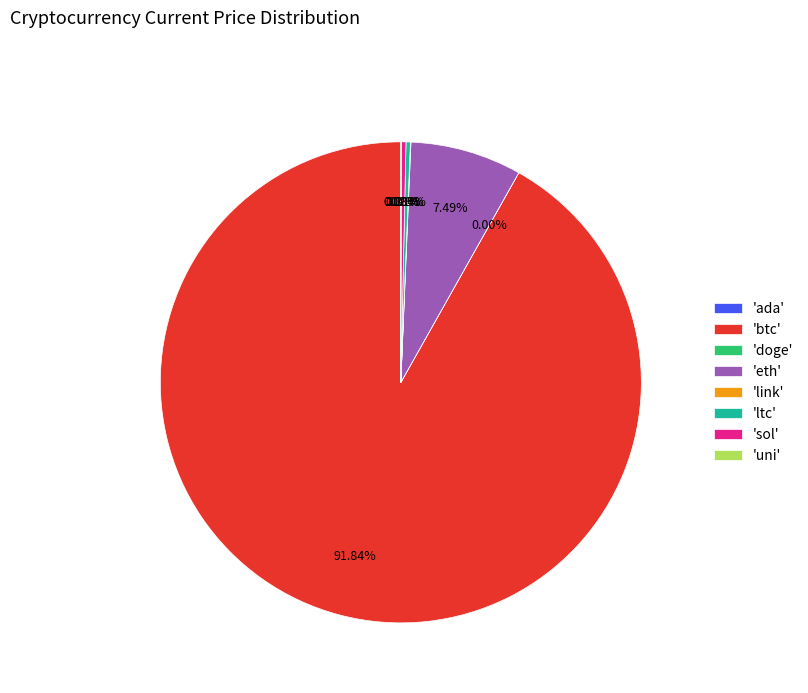

Which category has the biggest portion of the pie?

'btc'